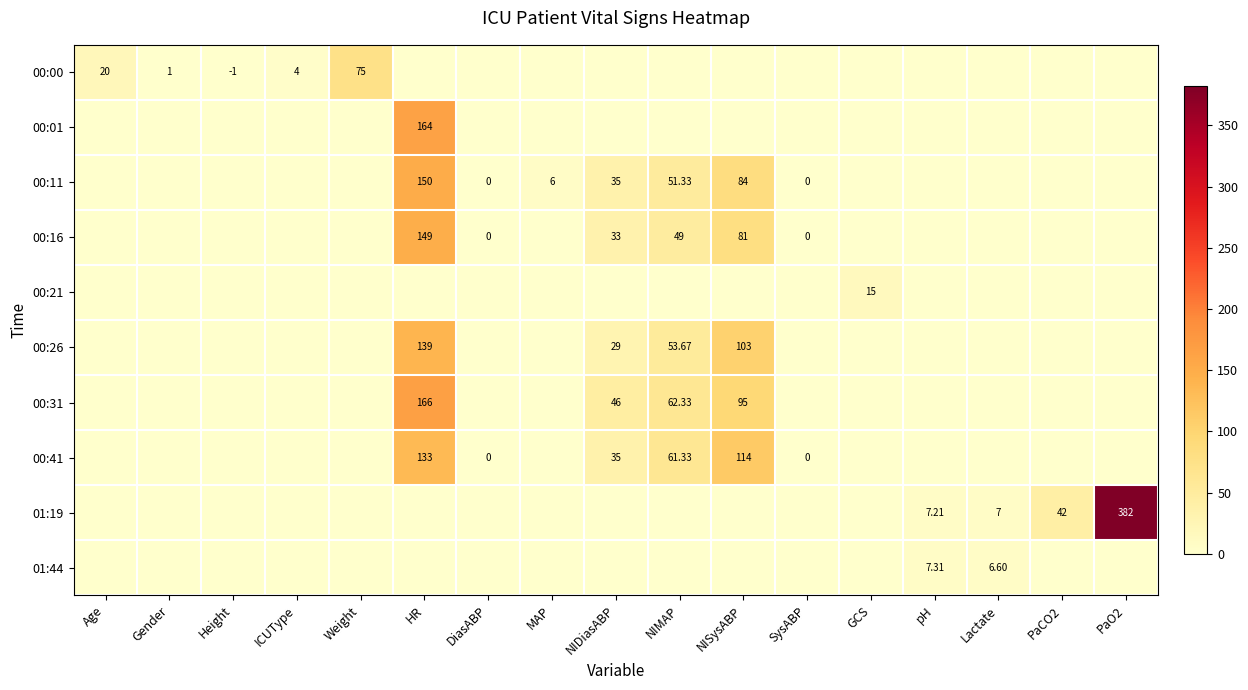

Rank the series by their maximum value, from lowest to highest.

01:44, 00:21, 00:00, 00:41, 00:26, 00:16, 00:11, 00:01, 00:31, 01:19